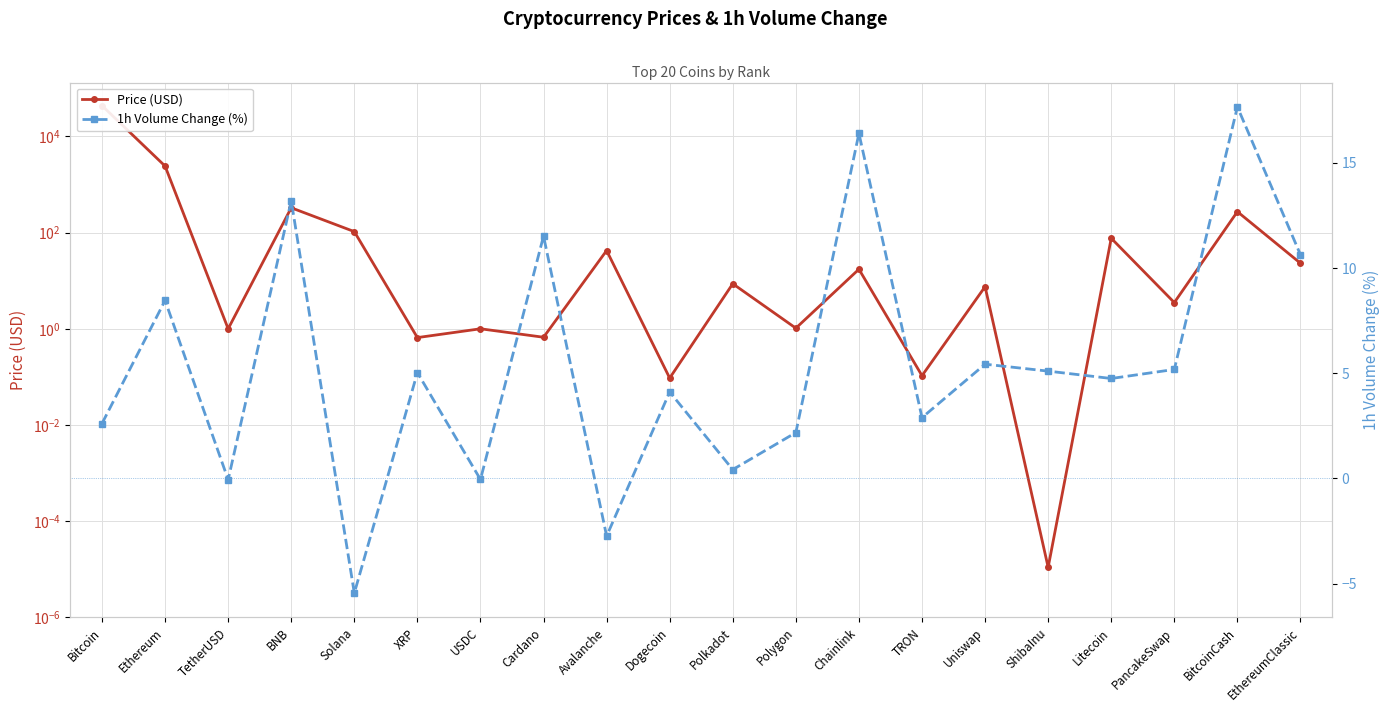

What are all the series names shown in the legend?

Price (USD), 1h Volume Change (%)